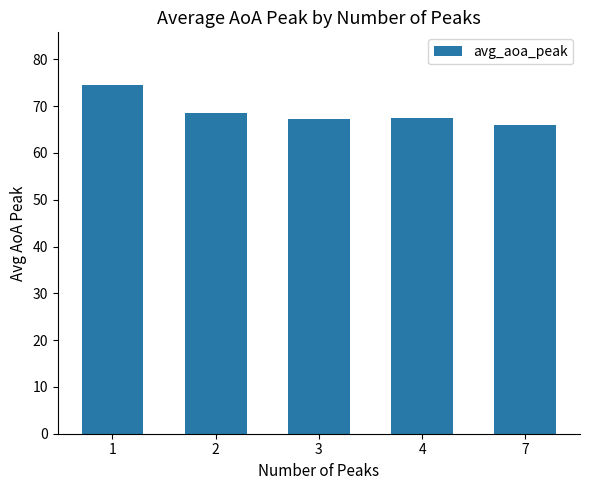

Are the bars grouped side by side (vs. stacked)?

No